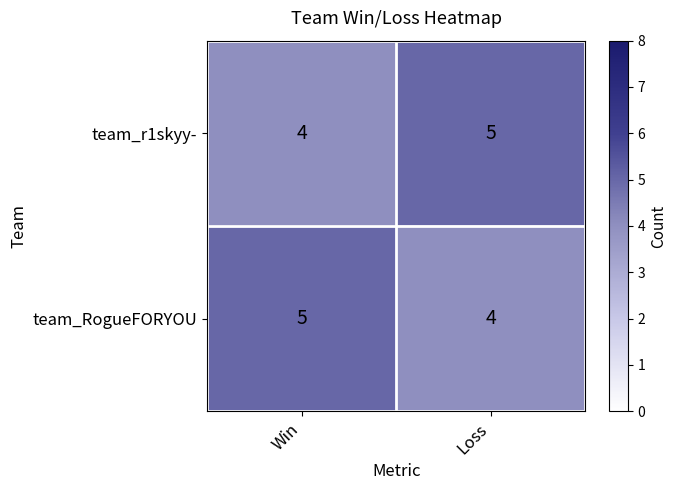

Is it true that team_r1skyy- equals 2 at Win?

False